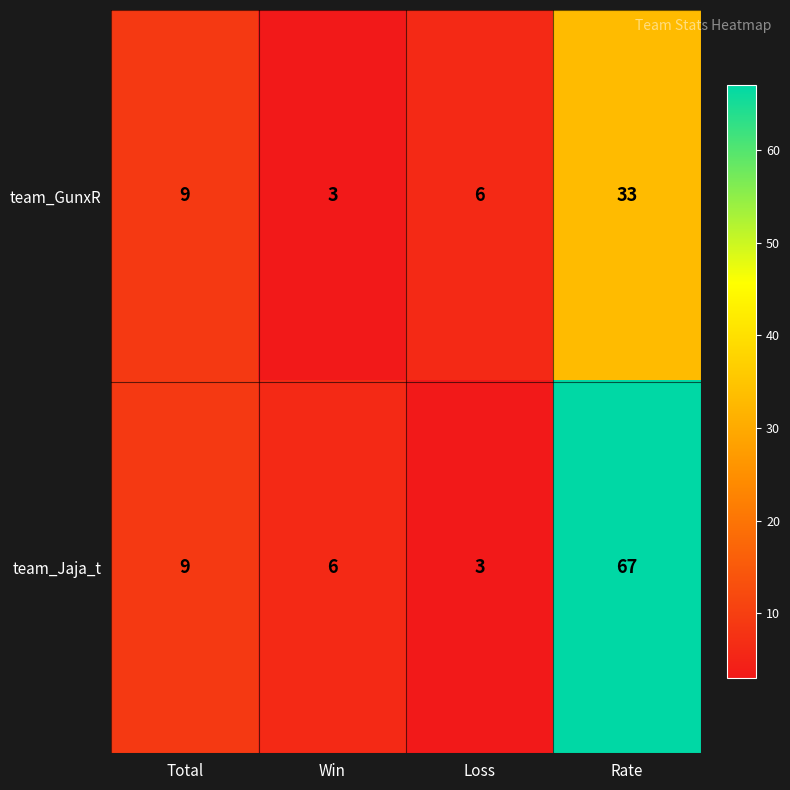

At which label is team_Jaja_t closest to 35?

Total